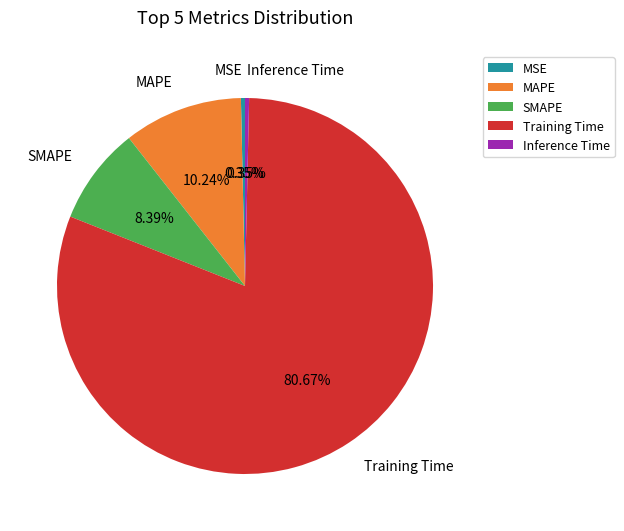

True or false: SMAPE accounts for 22% of the total.

False